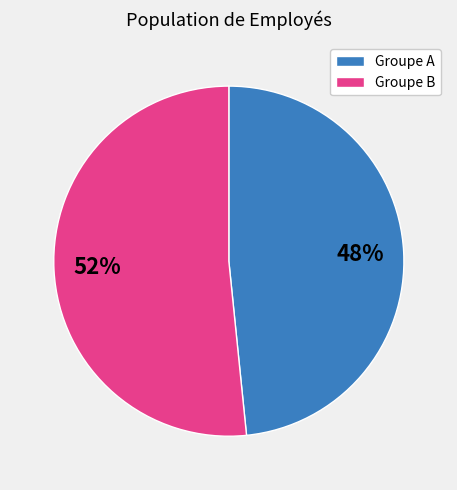

To the nearest percent, what is the average slice percentage?

50%